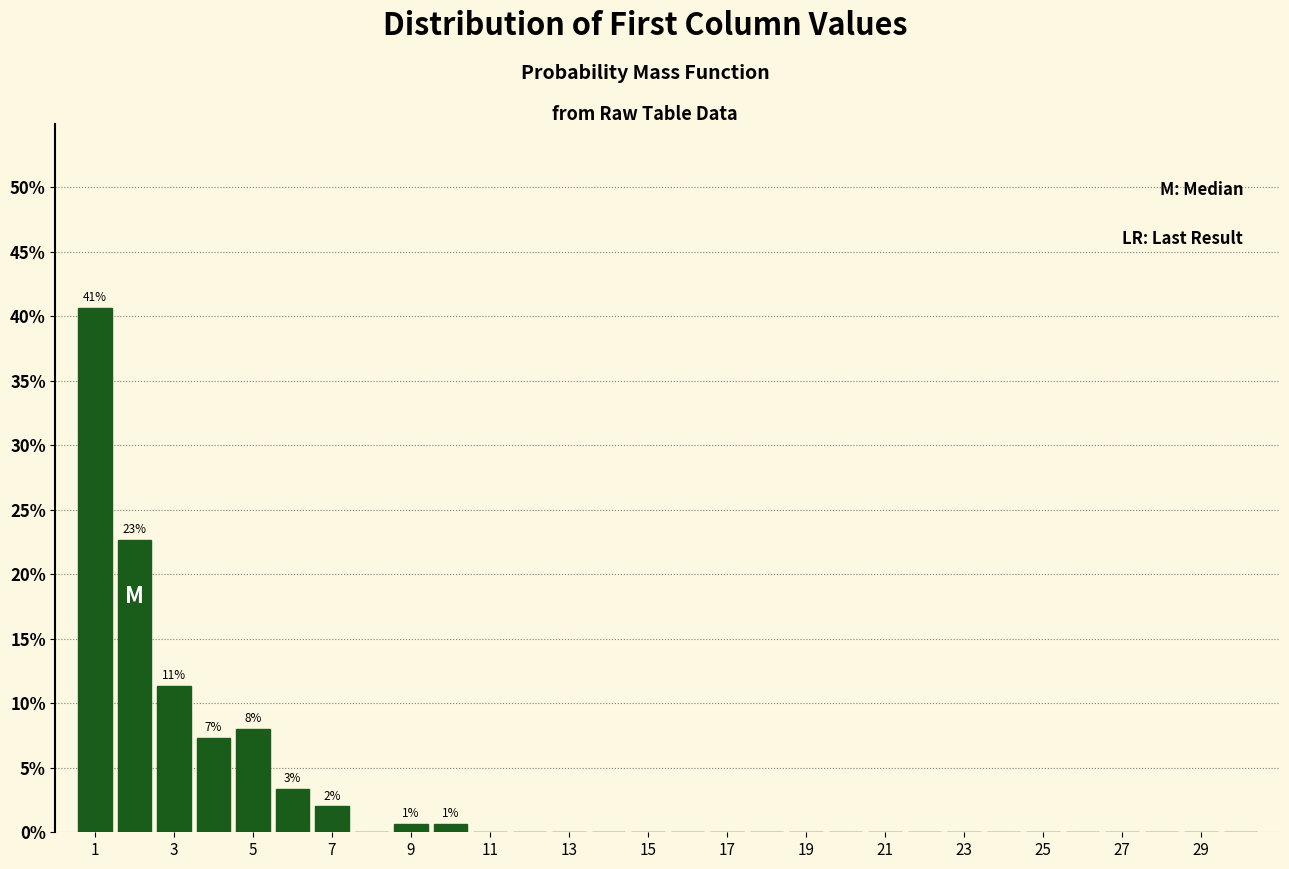

Which range on the x-axis has the tallest bar?

0.5 to 1.5